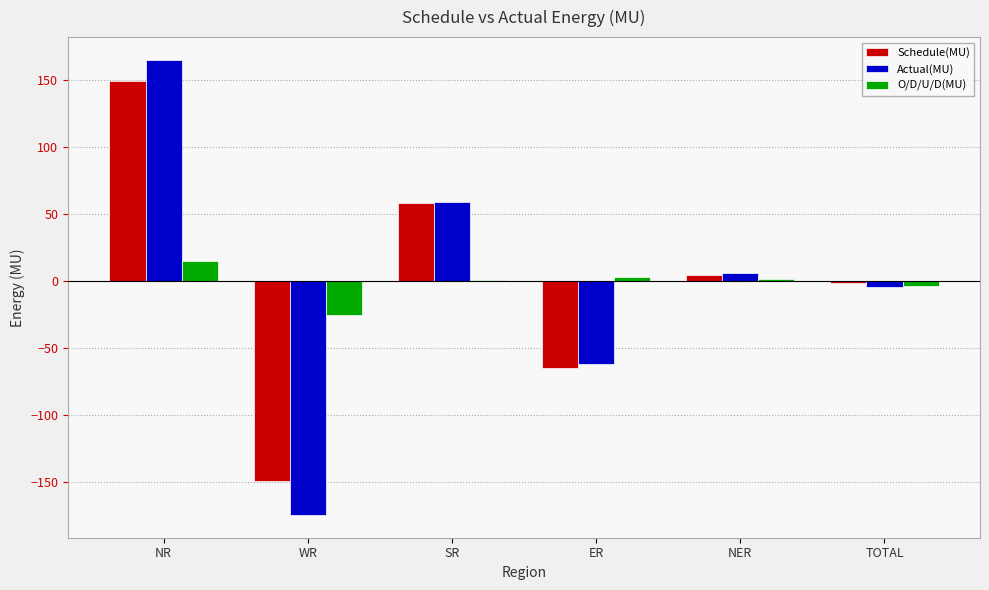

How many values in Actual(MU) are above zero?

3